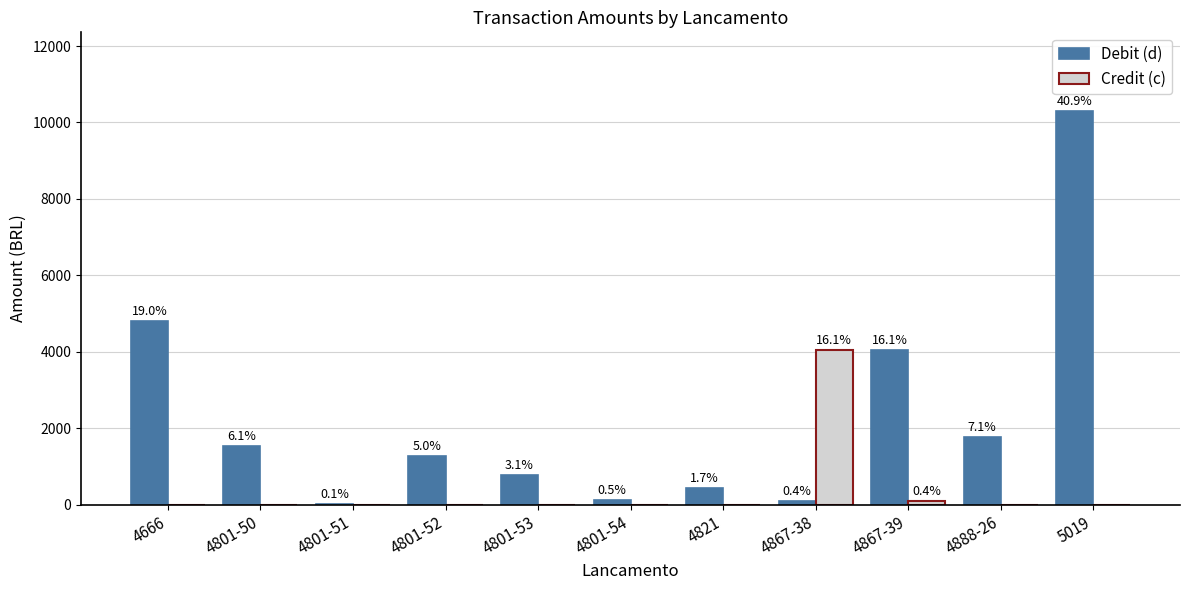

At how many categories does at least one series exceed 8501?

1